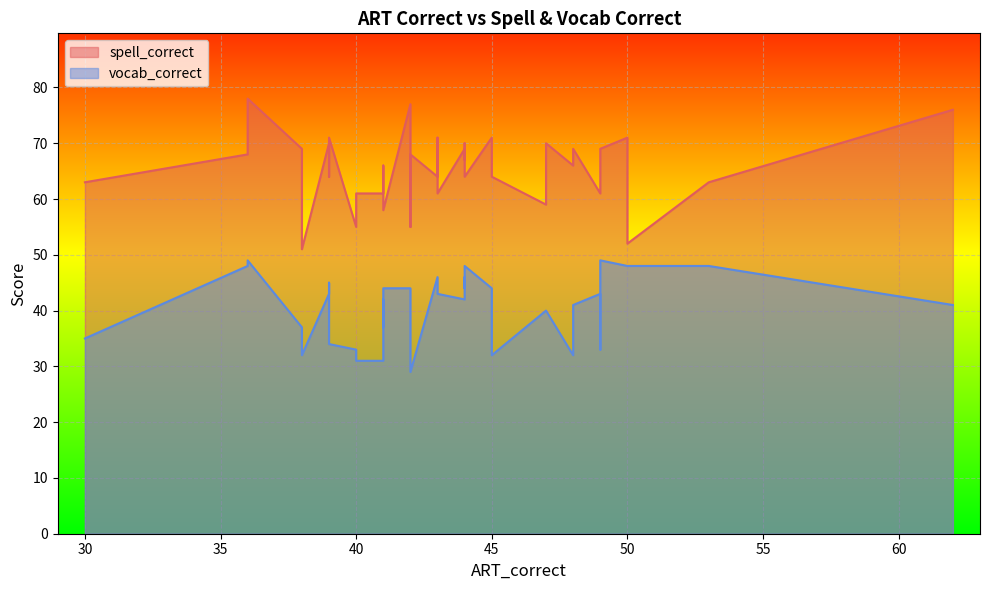

True or false: vocab_correct and spell_correct intersect in this chart.

False